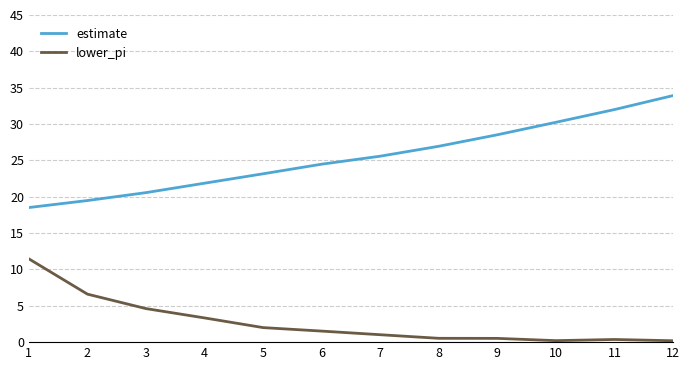

Rank the series at 5 from highest to lowest value.

estimate, lower_pi